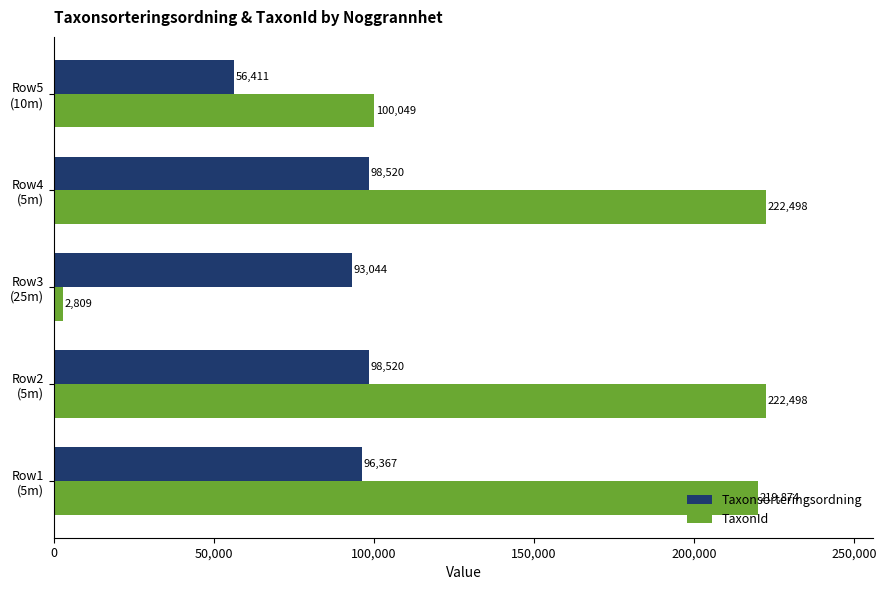

Rank the series by their average value, from highest to lowest.

TaxonId, Taxonsorteringsordning